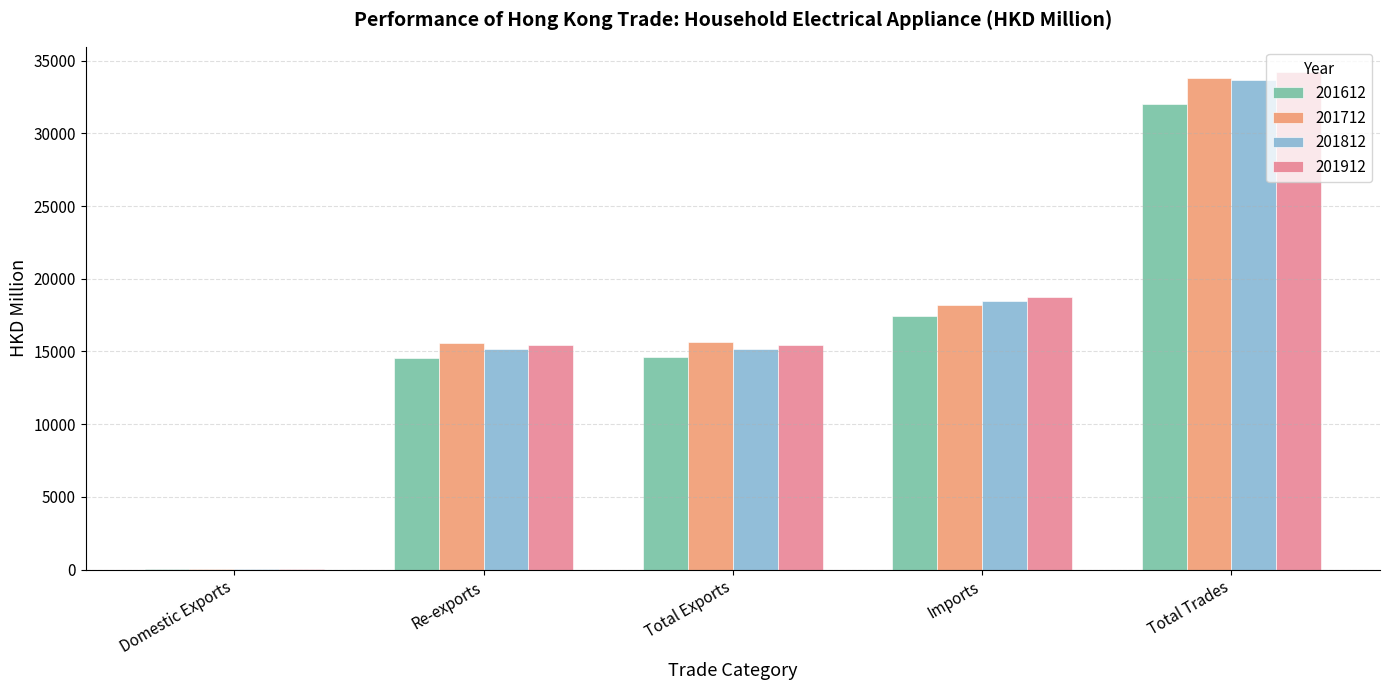

What is the greatest value displayed?

34238.0